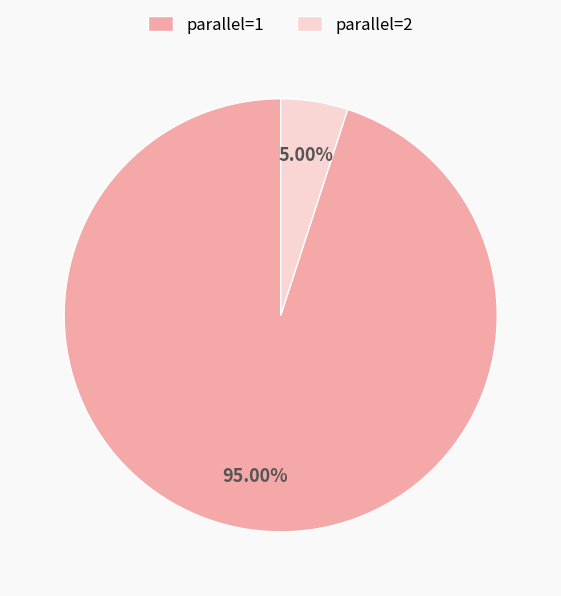

Is there any slice that represents more than half of the pie?

Yes